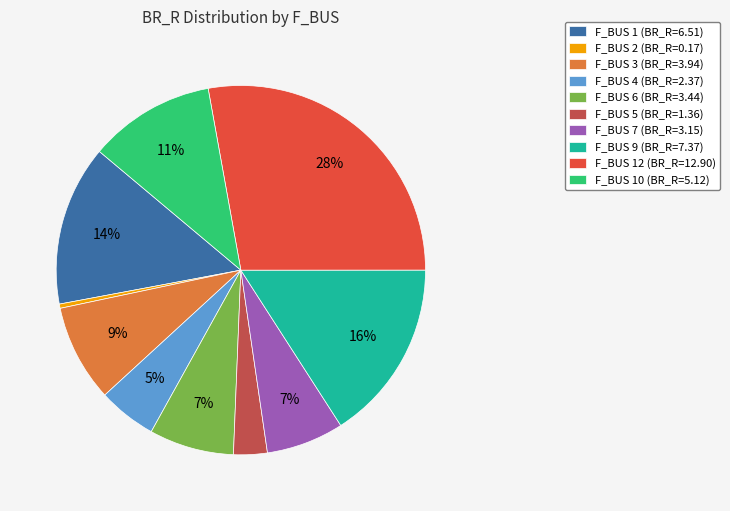

How many segments does this pie chart have?

10